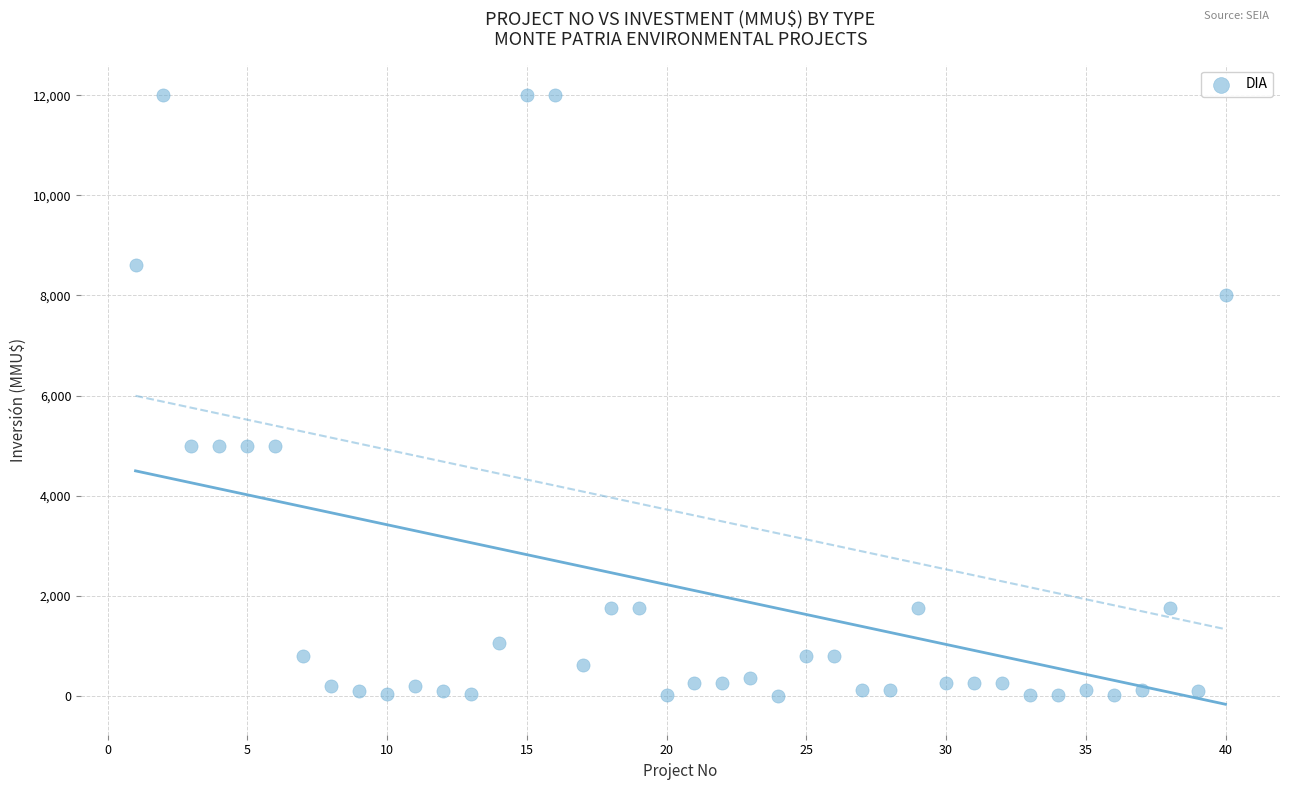

What is the range of X values (max minus min)?

39